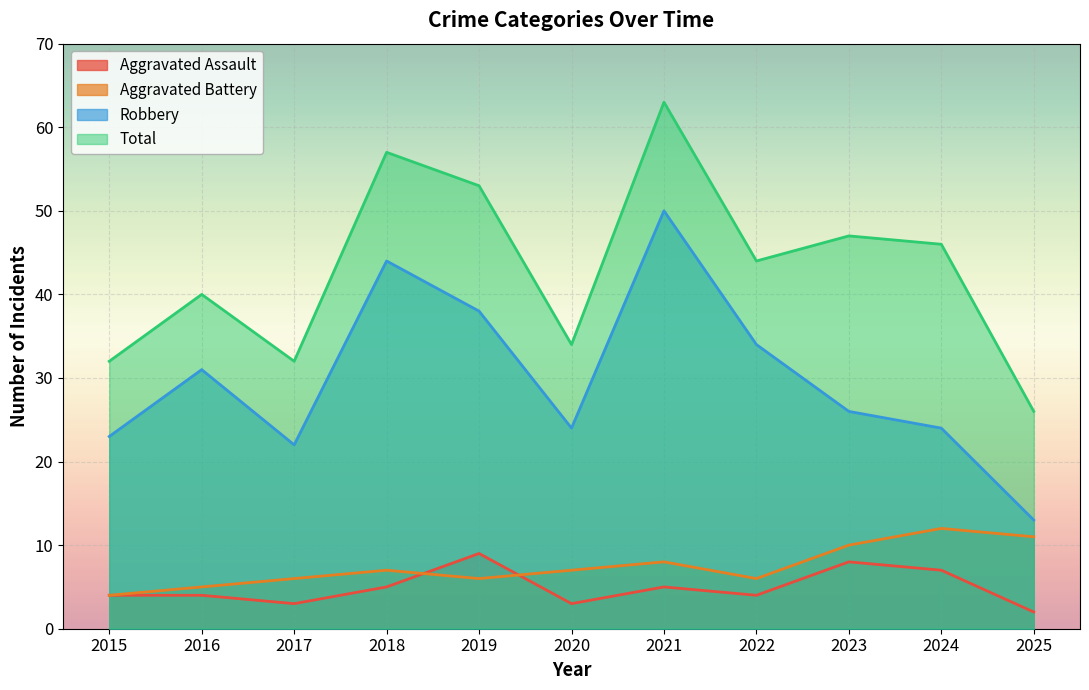

What is the highest value of the Robbery series?

50